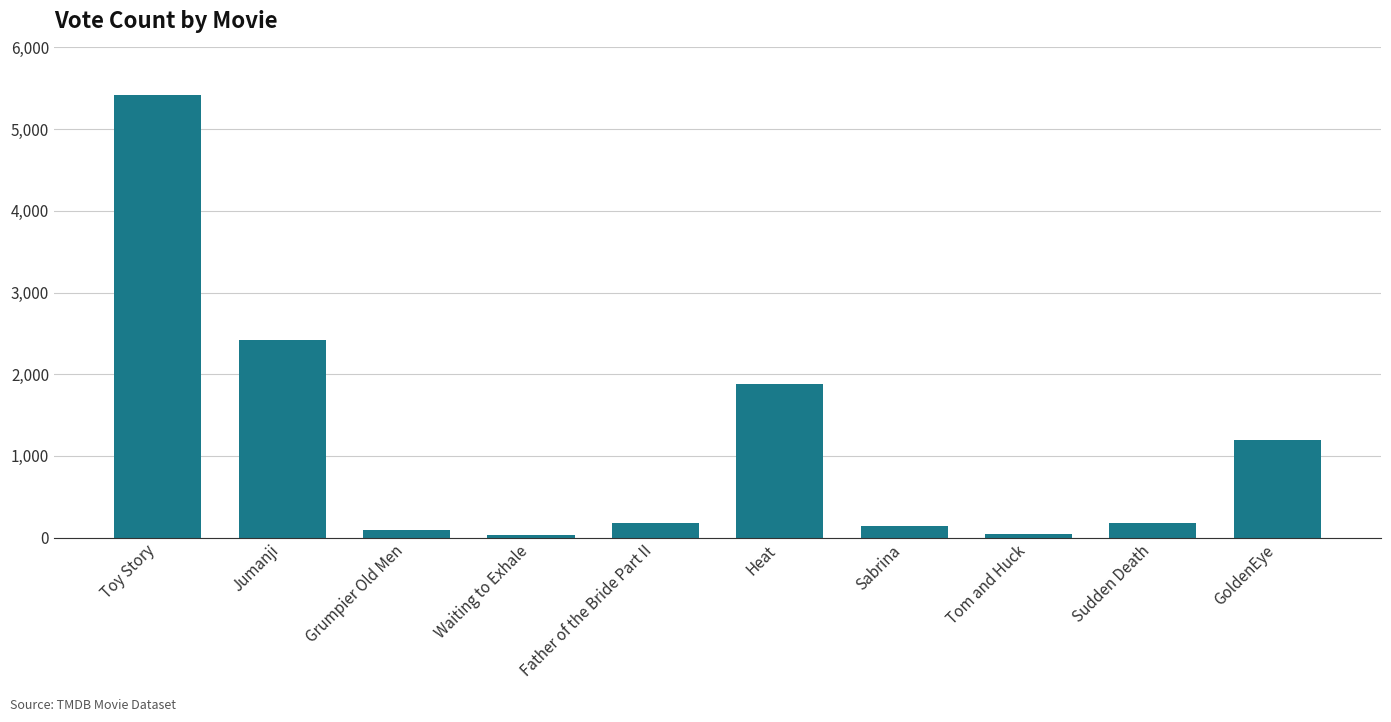

What is the label of the 9th bar from the left?

Sudden Death